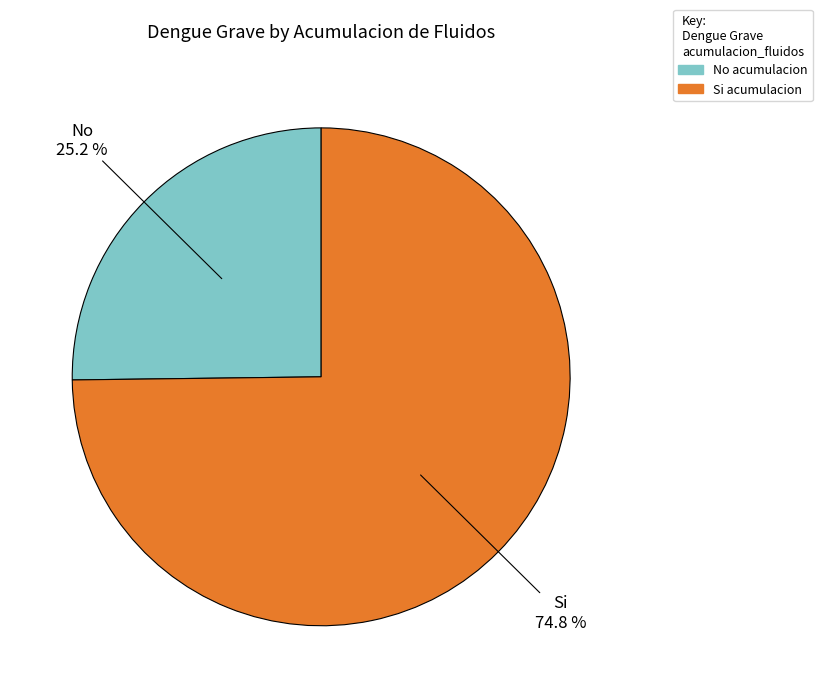

To the nearest percent, what is the difference between the largest and smallest slice percentages?

50%